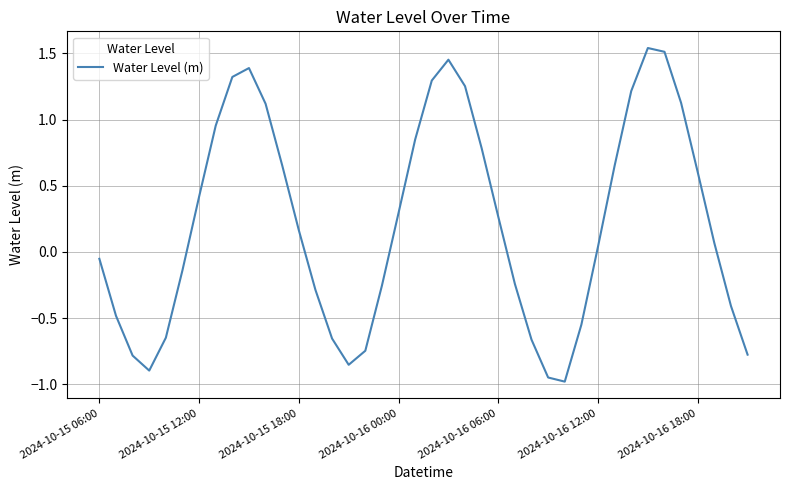

What is the sum of all values?

8.6